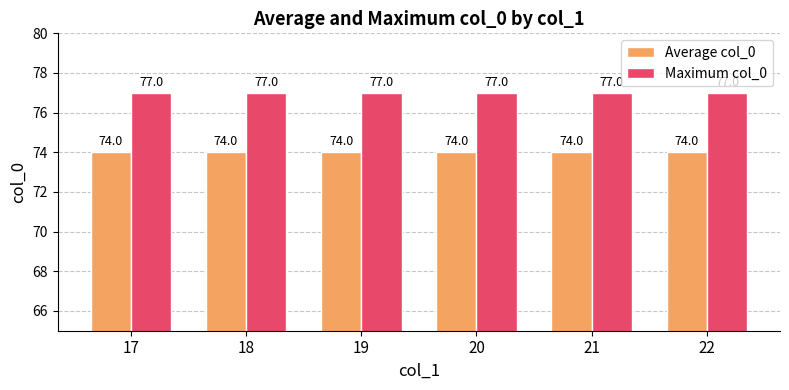

True or false: Average col_0 has a value of 21 at 21.

False